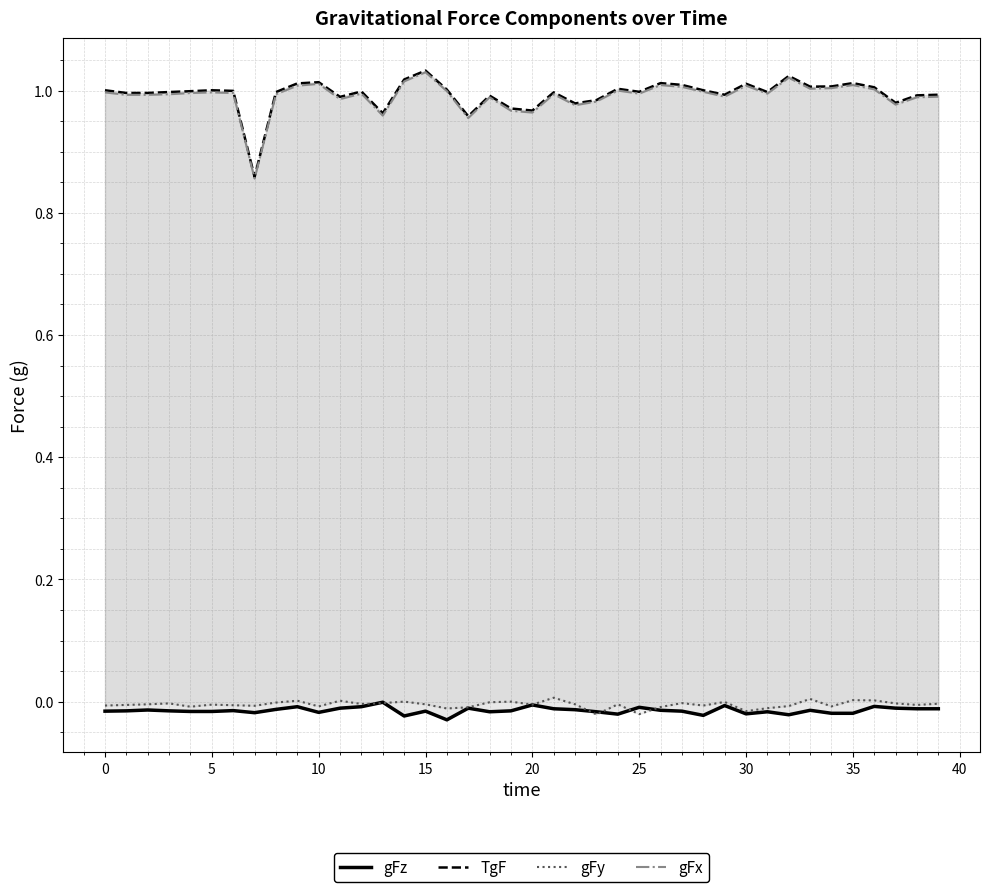

What is the value of the gFx point at the 10th from the left?

1.0